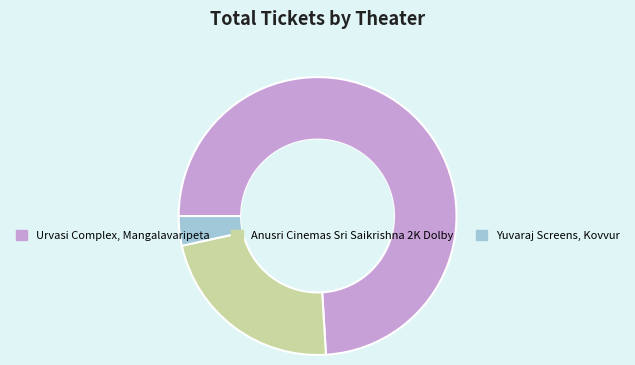

Between Anusri Cinemas Sri Saikrishna 2K Dolby and Yuvaraj Screens, Kovvur, which is larger?

Anusri Cinemas Sri Saikrishna 2K Dolby